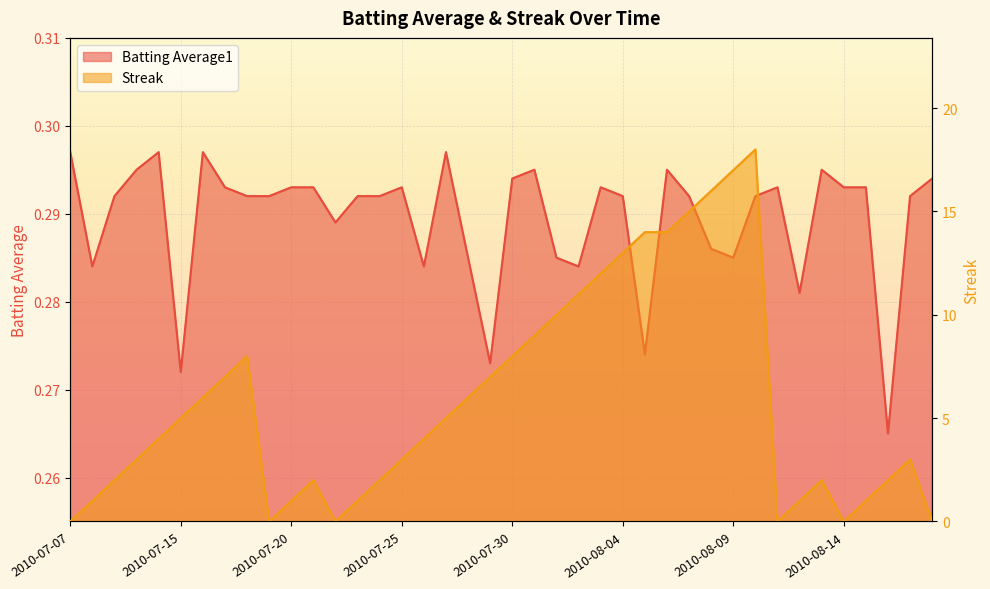

Which has a higher value, 2010-07-20 or 2010-07-25?

2010-07-20